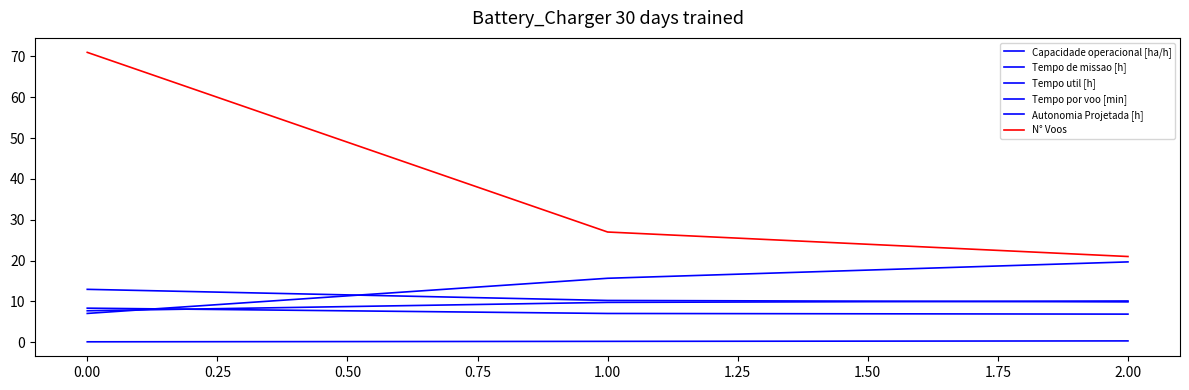

Is this an area chart (filled region under the line)?

No